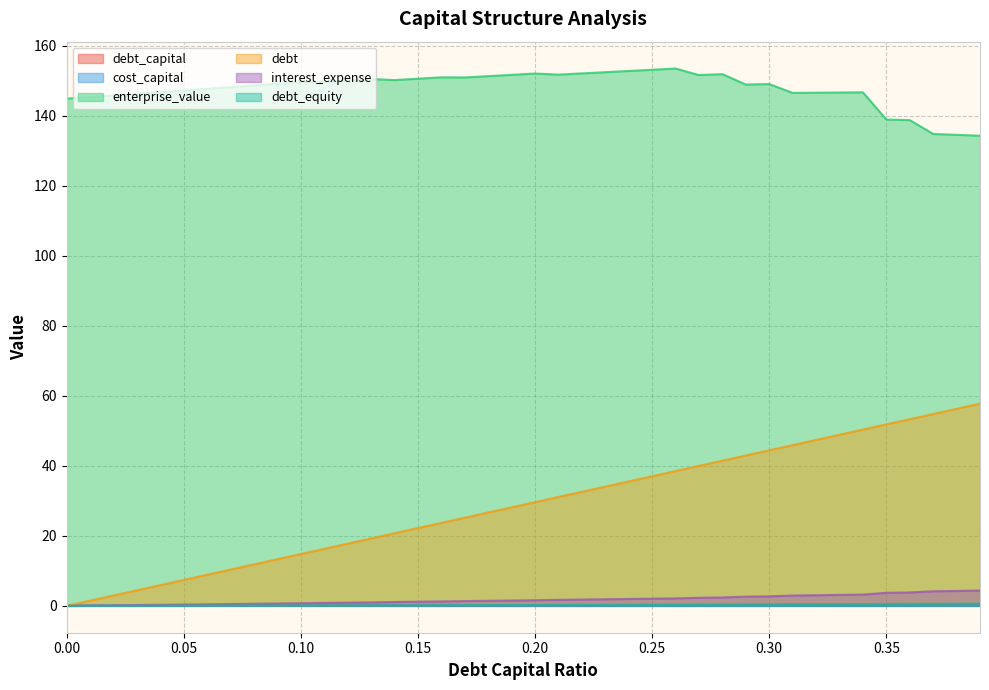

What is the difference between the maximum and minimum values in the interest_expense series?

4.4